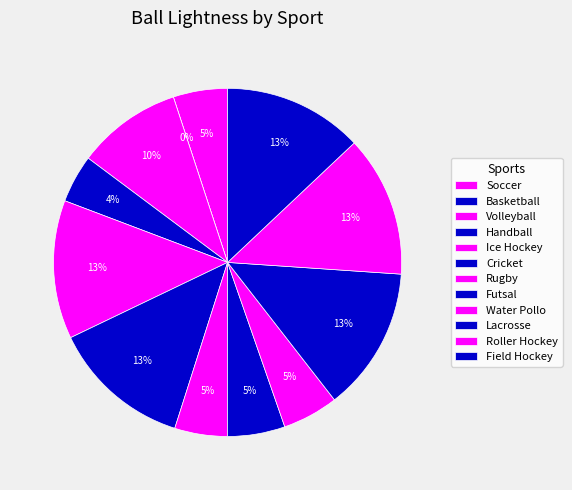

Rank the categories by value from lowest to highest.

Basketball, Handball, Rugby, Soccer, Water Pollo, Futsal, Volleyball, Ice Hockey, Field Hockey, Cricket, Roller Hockey, Lacrosse